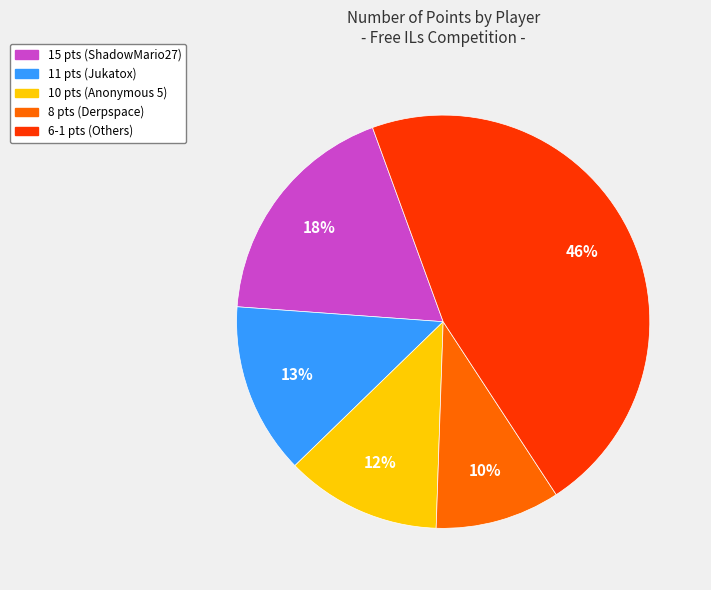

How many segments does this pie chart have?

5